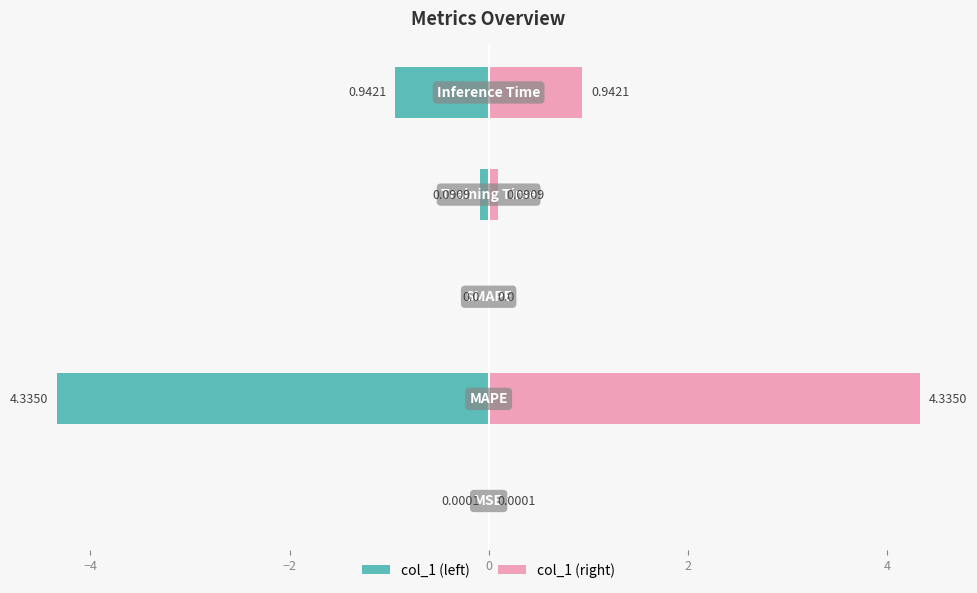

Is the value of col_1 (right) at 0 greater than the value of col_1 (left) at −2?

Yes